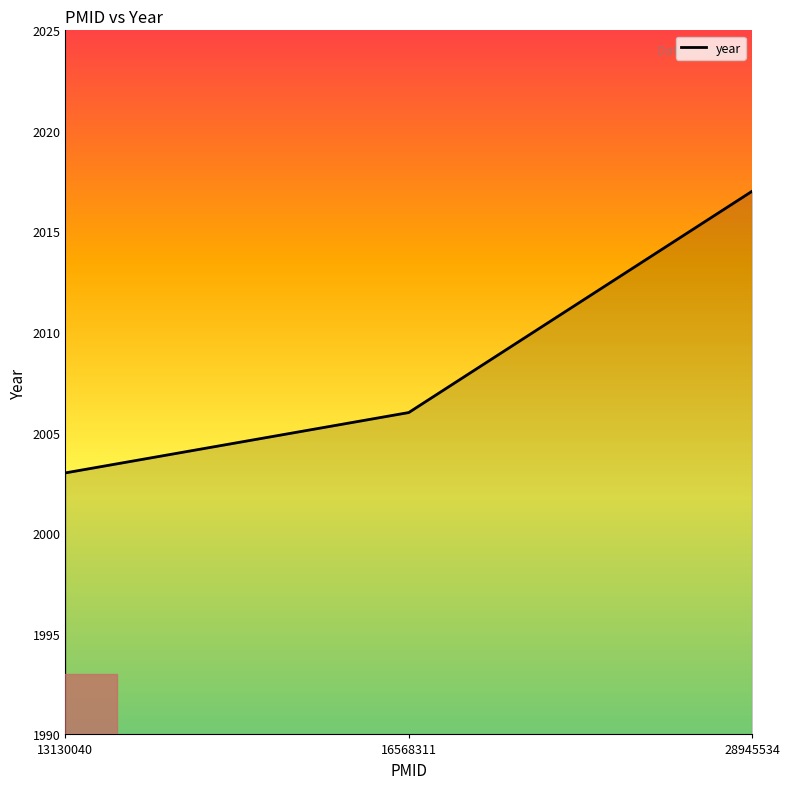

How many values are below 2006?

1